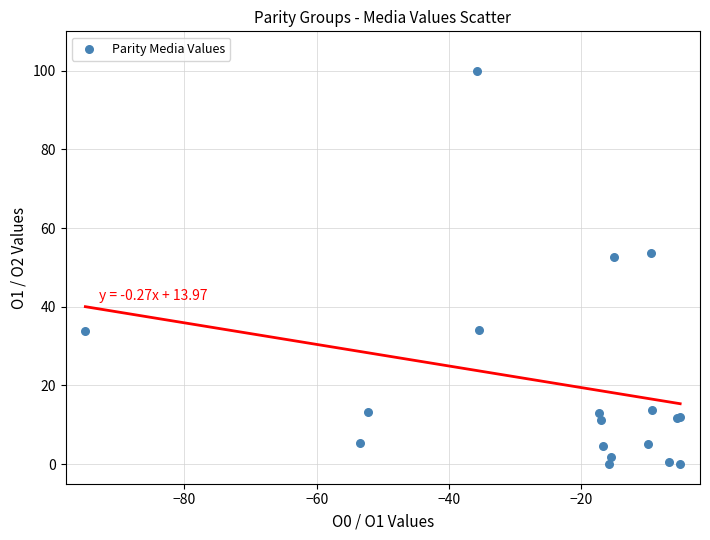

What Y value in the scatter plot is closest to 50?

52.5